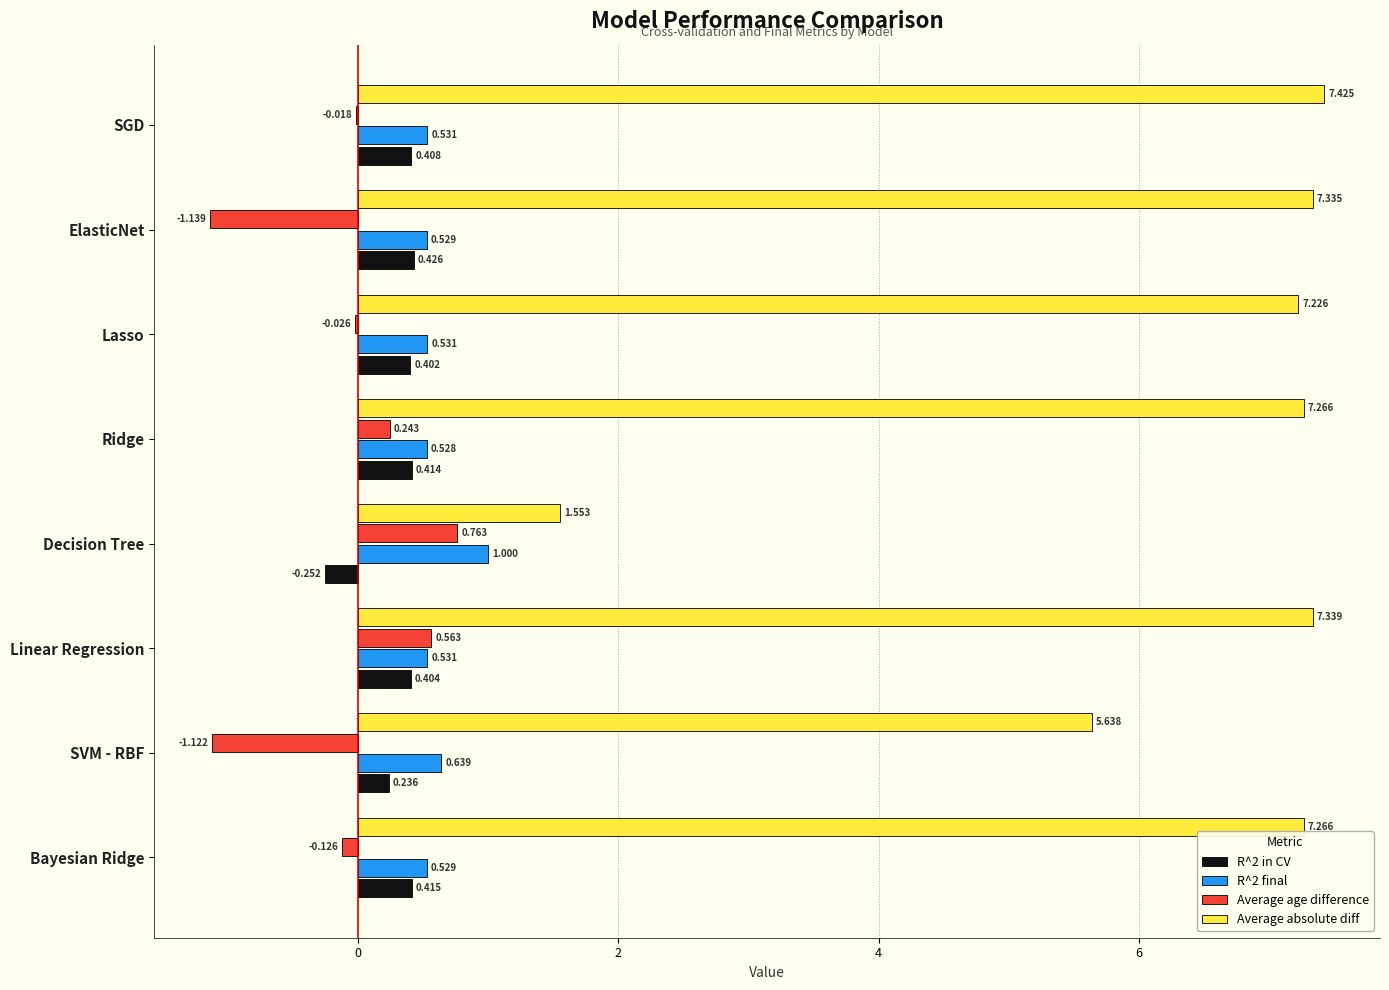

At which category is the sum across all series the highest?

Linear Regression